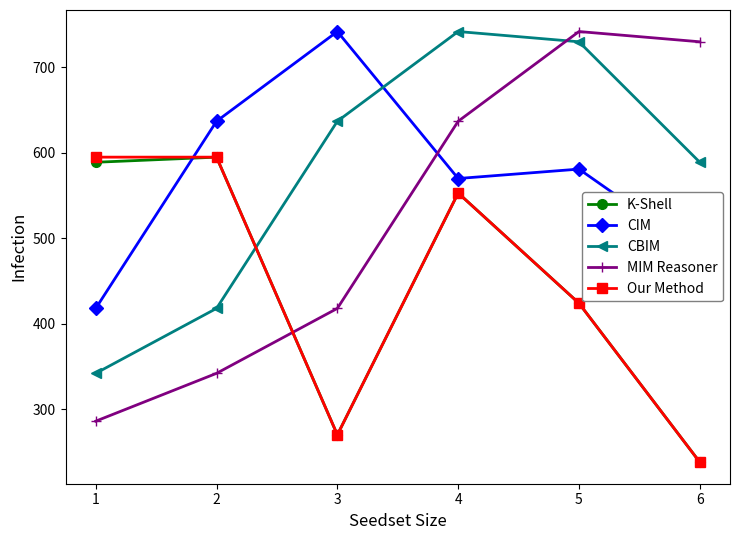

What is the value of the K-Shell point at the 6th from the left?

238